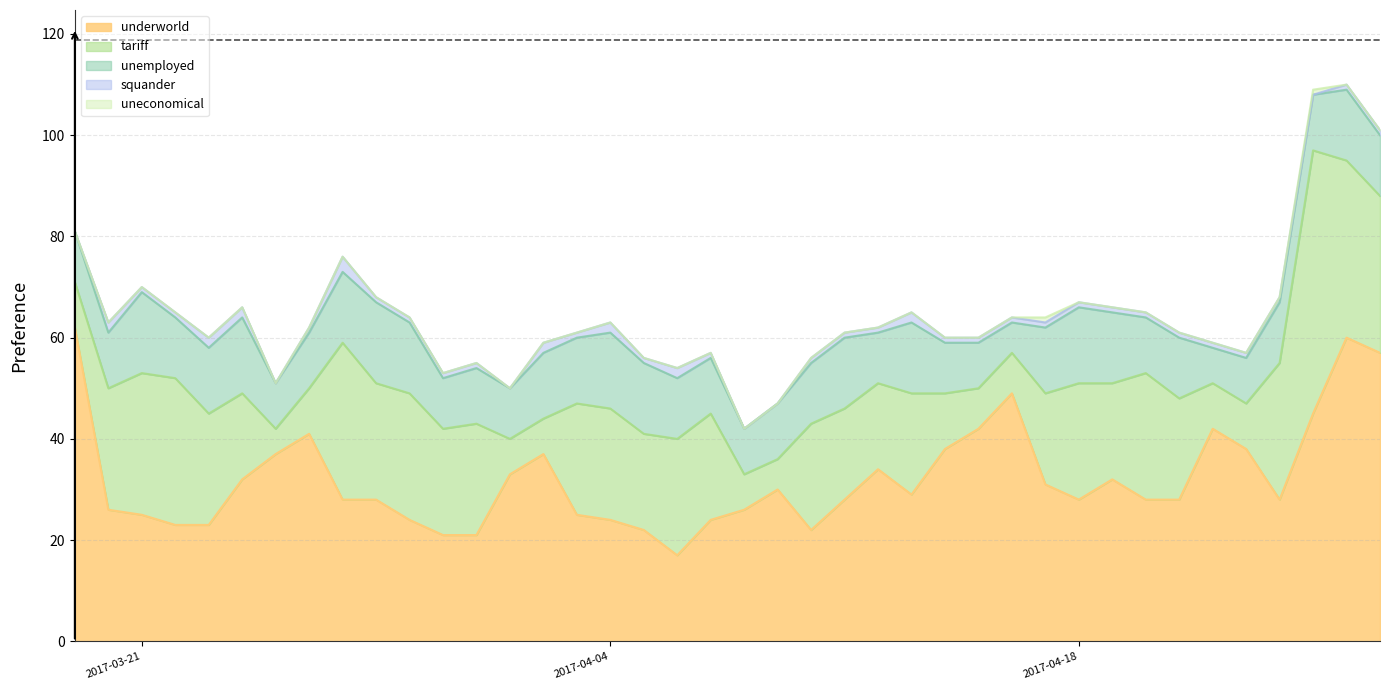

Does the chart display data point markers on the line(s)?

No